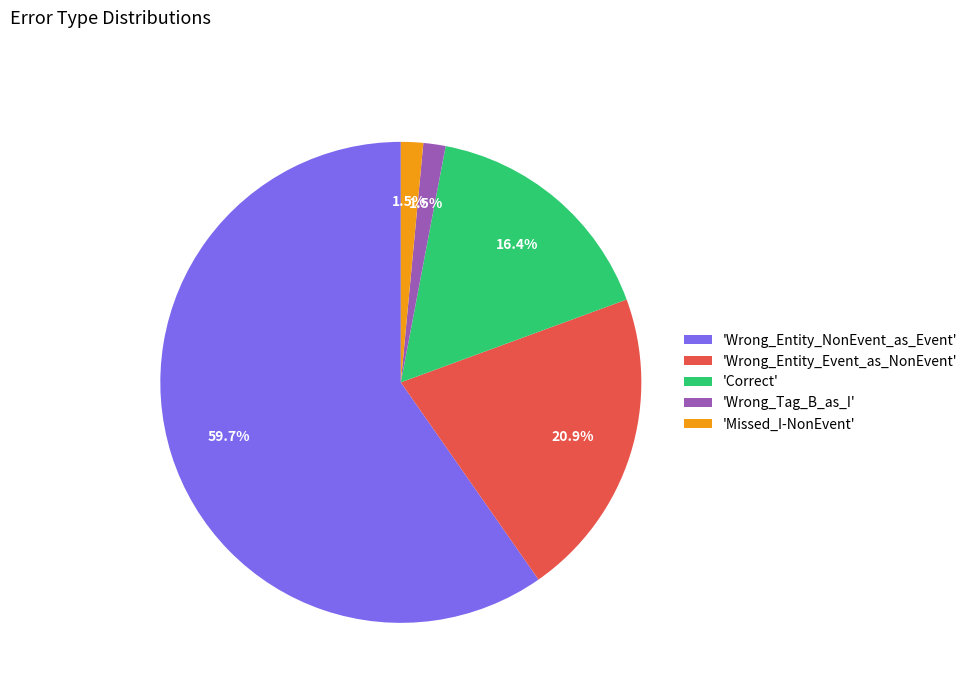

Which category accounts for the majority?

'Wrong_Entity_NonEvent_as_Event'